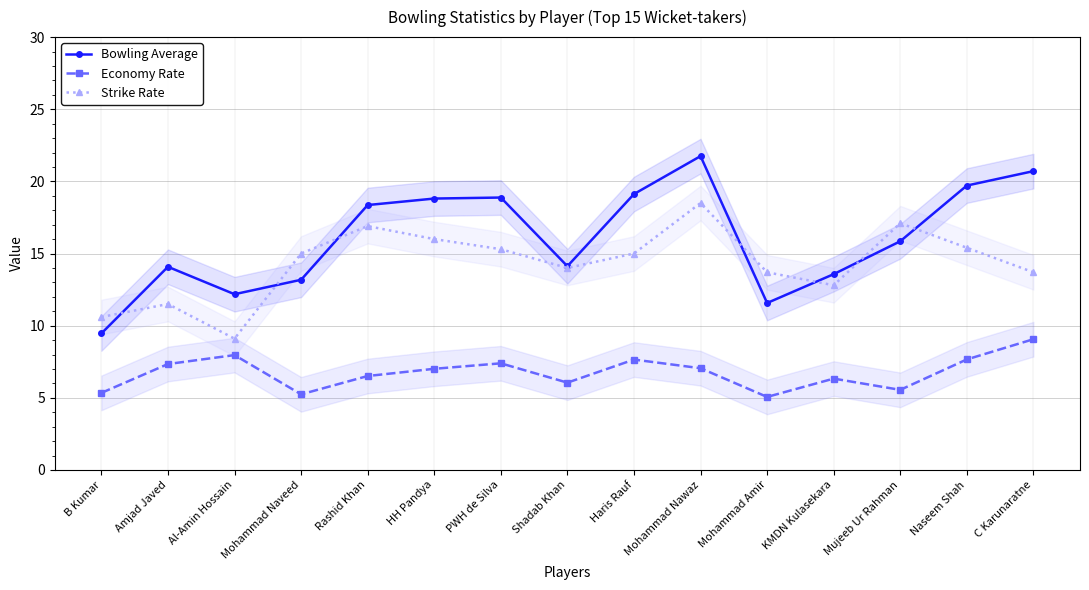

Reading right to left, transcribe all the data shown in this chart.

Bowling Average: C Karunaratne=20.7	Naseem Shah=19.7	Mujeeb Ur Rahman=15.8	KMDN Kulasekara=13.6	Mohammad Amir=11.6	Mohammad Nawaz=21.8	Haris Rauf=19.1	Shadab Khan=14.1	PWH de Silva=18.9	HH Pandya=18.8	Rashid Khan=18.4	Mohammad Naveed=13.2	Al-Amin Hossain=12.2	Amjad Javed=14.1	B Kumar=9.5
Economy Rate: C Karunaratne=9.1	Naseem Shah=7.7	Mujeeb Ur Rahman=5.5	KMDN Kulasekara=6.3	Mohammad Amir=5.1	Mohammad Nawaz=7.0	Haris Rauf=7.7	Shadab Khan=6.0	PWH de Silva=7.4	HH Pandya=7.0	Rashid Khan=6.5	Mohammad Naveed=5.2	Al-Amin Hossain=8.0	Amjad Javed=7.3	B Kumar=5.3
Strike Rate: C Karunaratne=13.7	Naseem Shah=15.4	Mujeeb Ur Rahman=17.1	KMDN Kulasekara=12.8	Mohammad Amir=13.7	Mohammad Nawaz=18.5	Haris Rauf=15.0	Shadab Khan=14.0	PWH de Silva=15.3	HH Pandya=16.0	Rashid Khan=16.9	Mohammad Naveed=15.0	Al-Amin Hossain=9.1	Amjad Javed=11.5	B Kumar=10.6